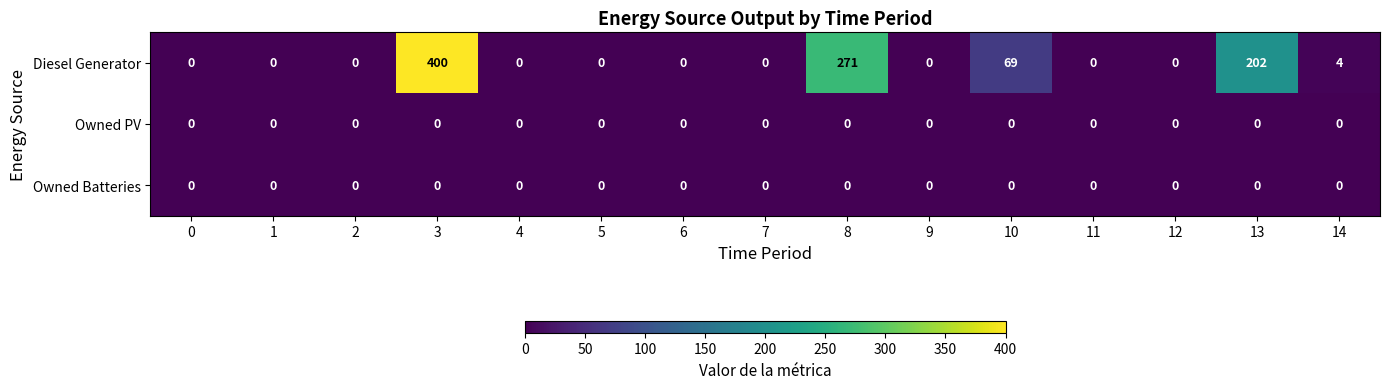

Which series has the widest spread of values?

Diesel Generator